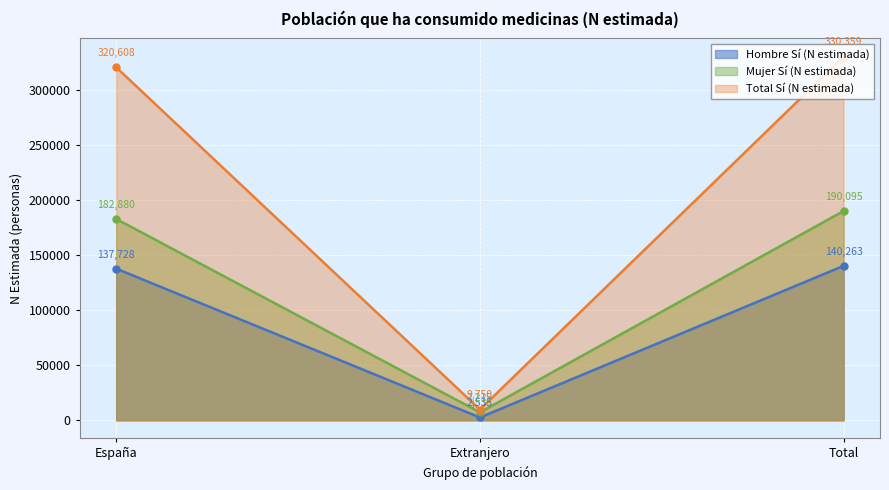

What is the minimum value shown in the chart?

2535